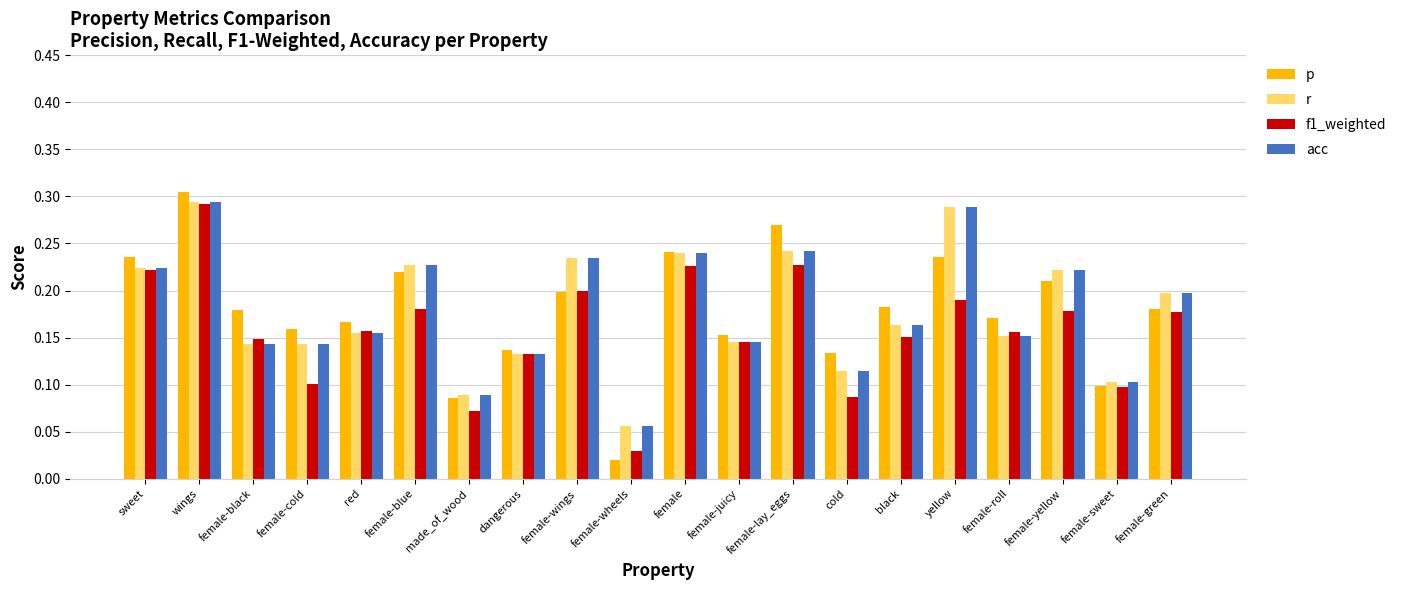

At which category is the sum across all series the highest?

wings